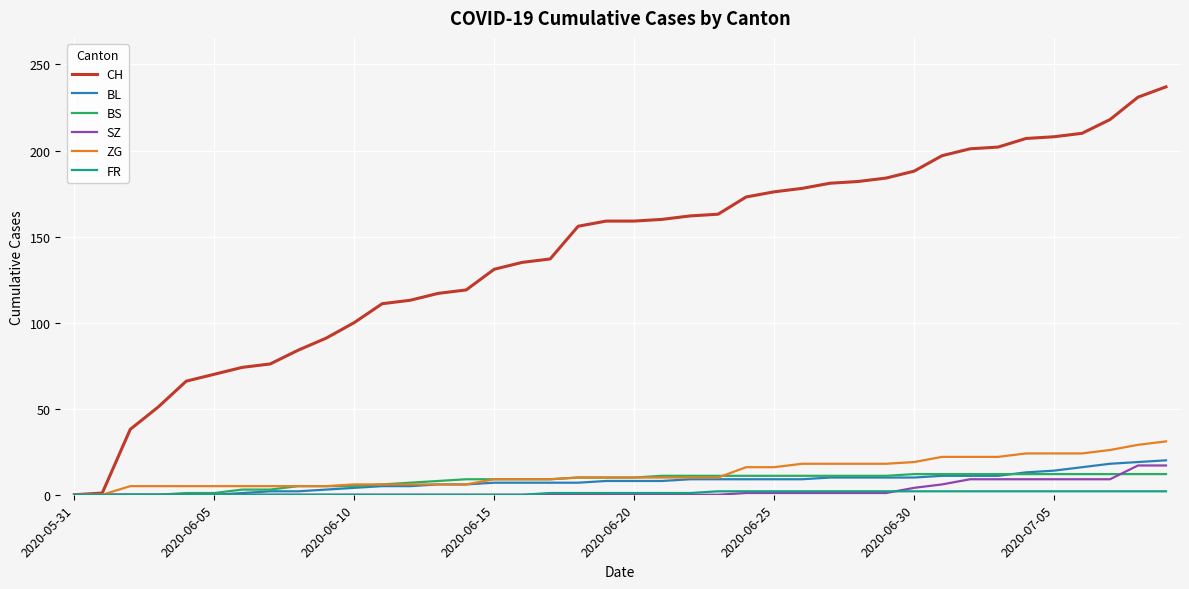

What is the highest value of the ZG series?

31